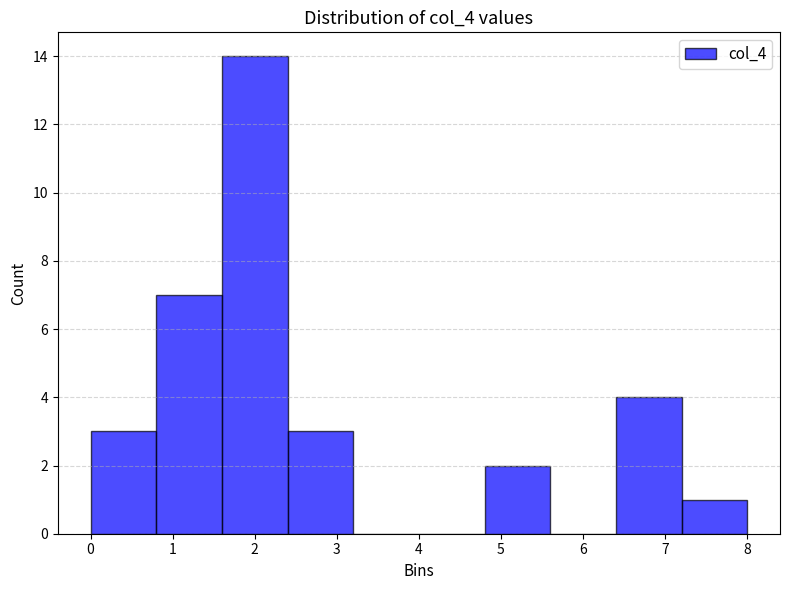

Reading left to right, list every bar in this chart as the range it spans on the x-axis followed by its height. The values are not printed on the chart, so give them approximately, as read against the axis.

0.0 to 0.8: 3
0.8 to 1.6: 7
1.6 to 2.4: 14
2.4 to 3.2: 3
3.2 to 4.0: 0
4.0 to 4.8: 0
4.8 to 5.6: 2
5.6 to 6.4: 0
6.4 to 7.2: 4
7.2 to 8.0: 1